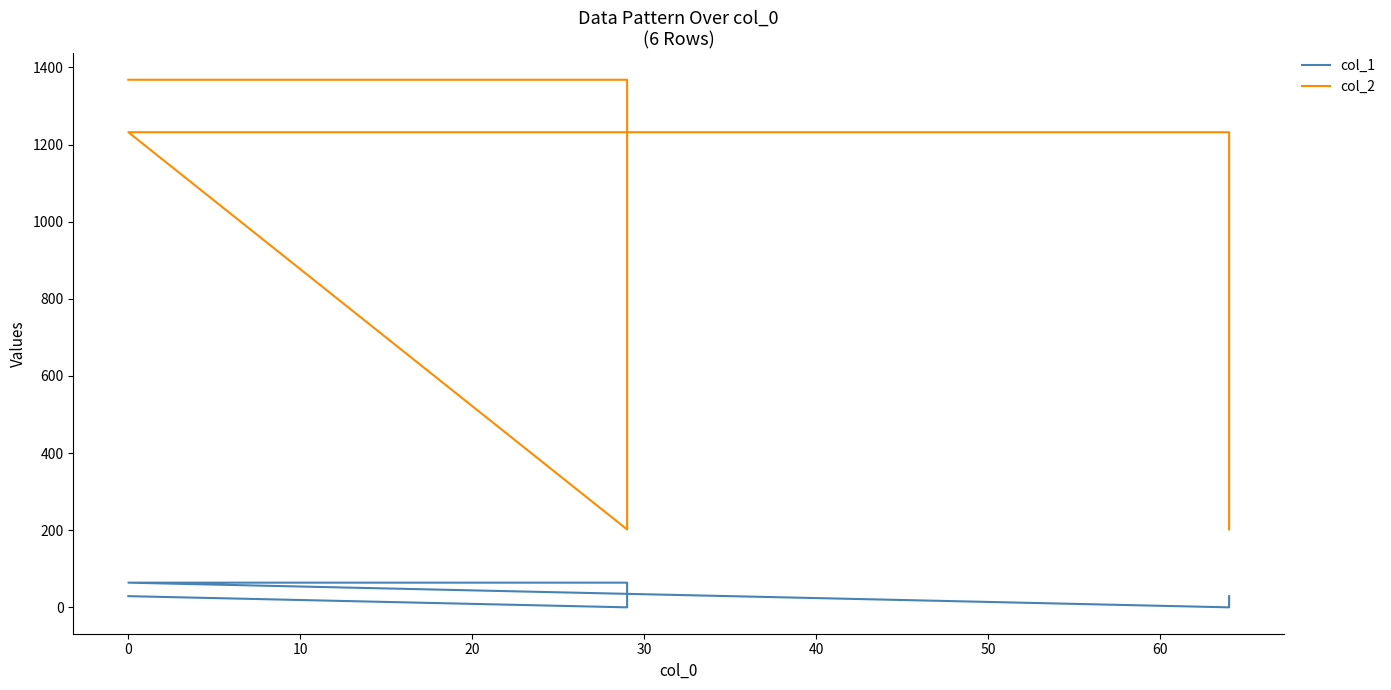

Does the chart display data point markers on the line(s)?

No